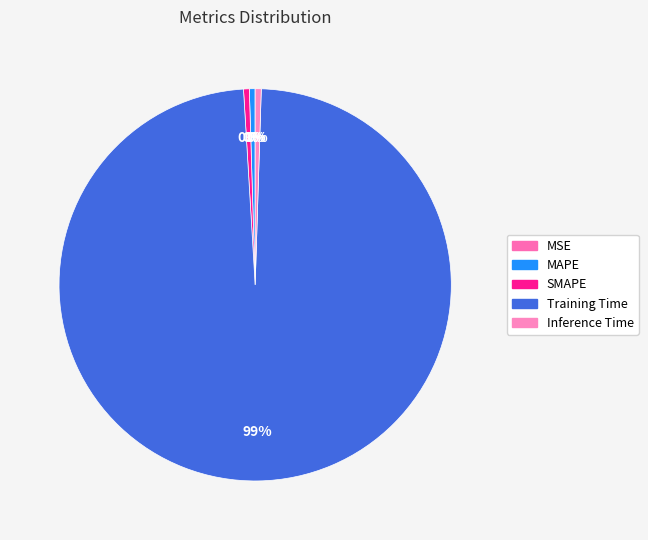

To the nearest percent, what is the combined percentage of MAPE and Inference Time?

1%